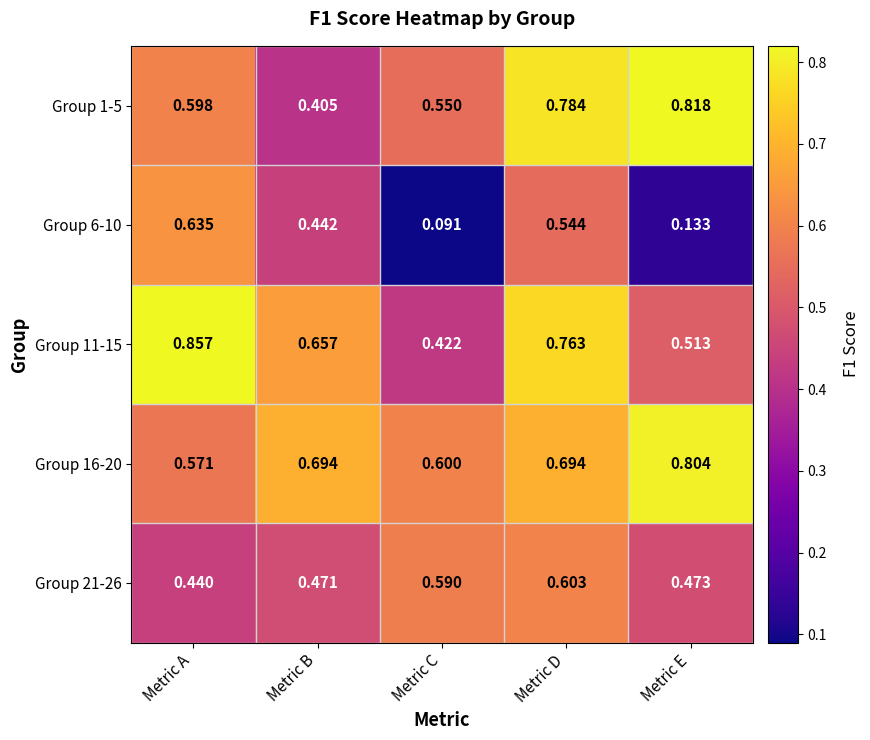

Which series has the widest spread of values?

Group 6-10